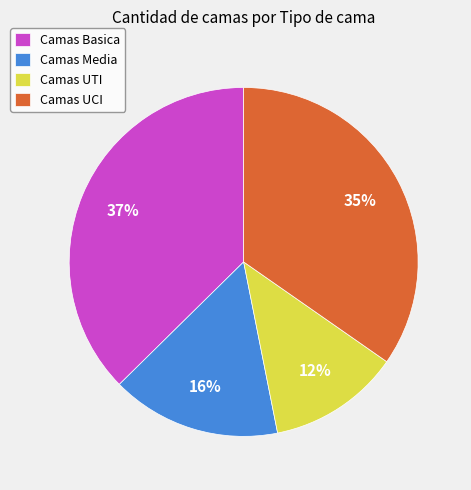

Is it true that Camas Basica is 37% of the pie?

True